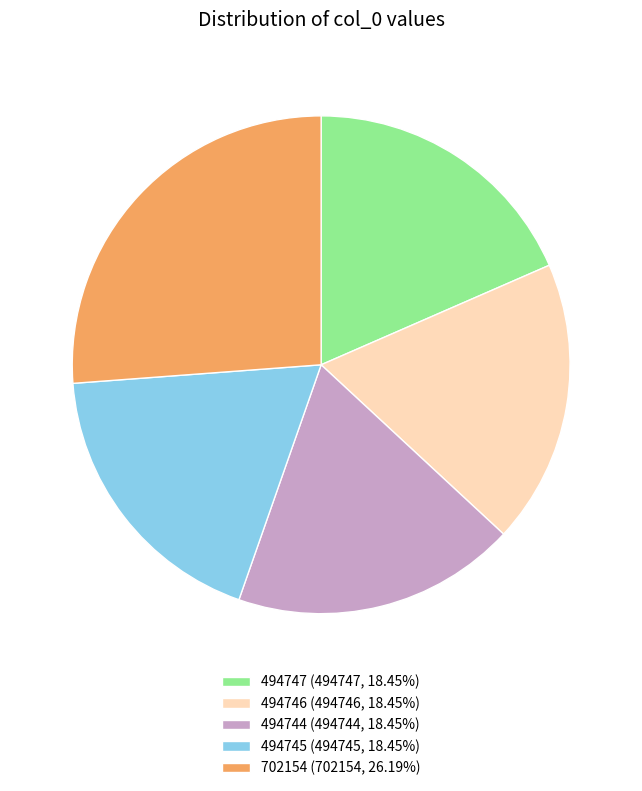

Approximately how many times larger is the value at 494747 (494747, 18.45%) compared to 702154 (702154, 26.19%)?

0.7